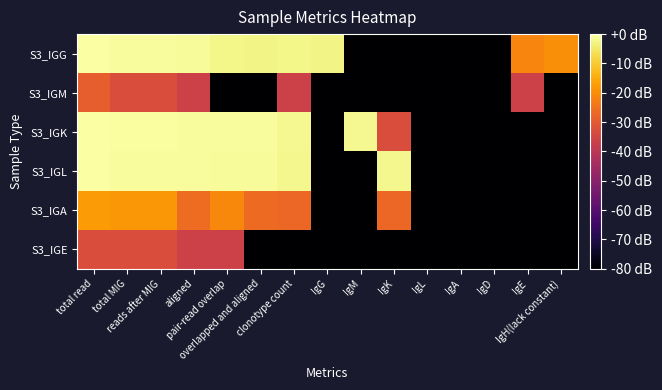

Rank the series by their maximum value, from highest to lowest.

S3_IGK, S3_IGL, S3_IGG, S3_IGA, S3_IGM, S3_IGE